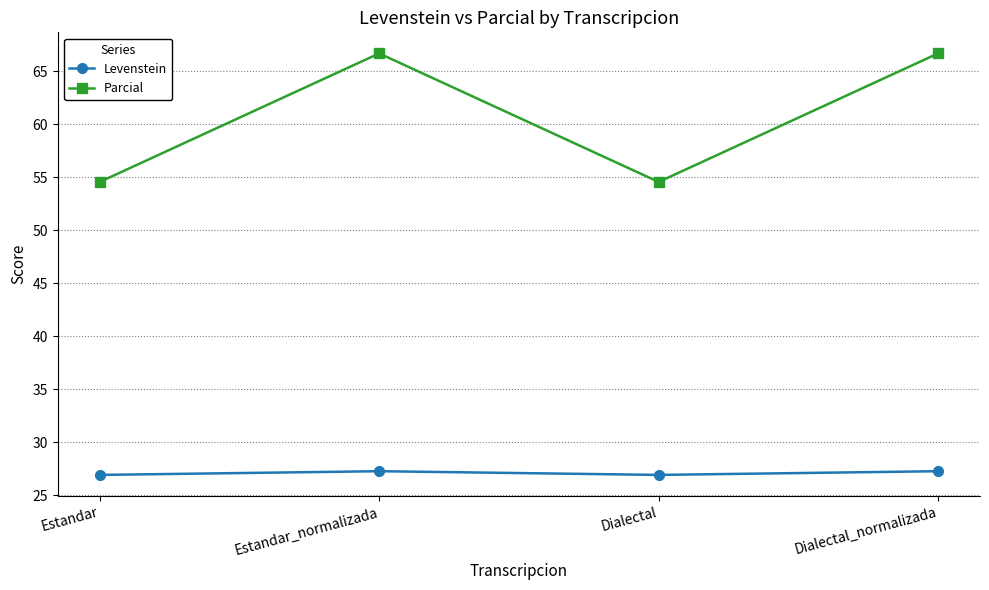

Rank the series at Dialectal_normalizada from highest to lowest value.

Parcial, Levenstein